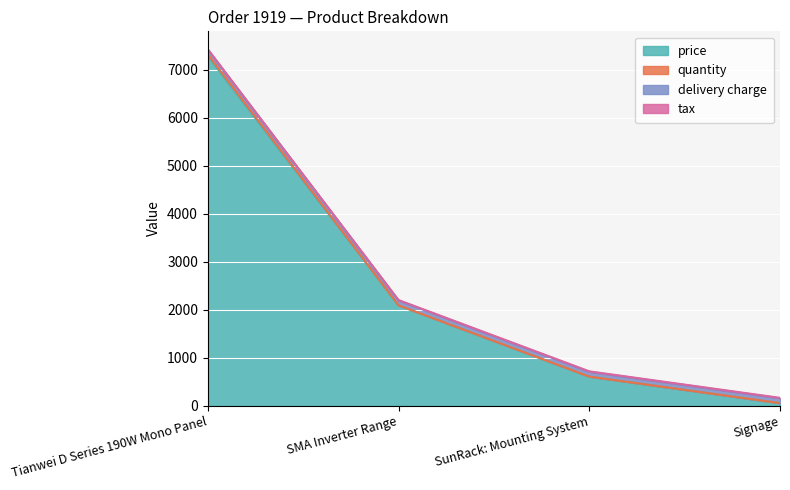

Between SunRack: Mounting System and SMA Inverter Range, which is larger?

SMA Inverter Range